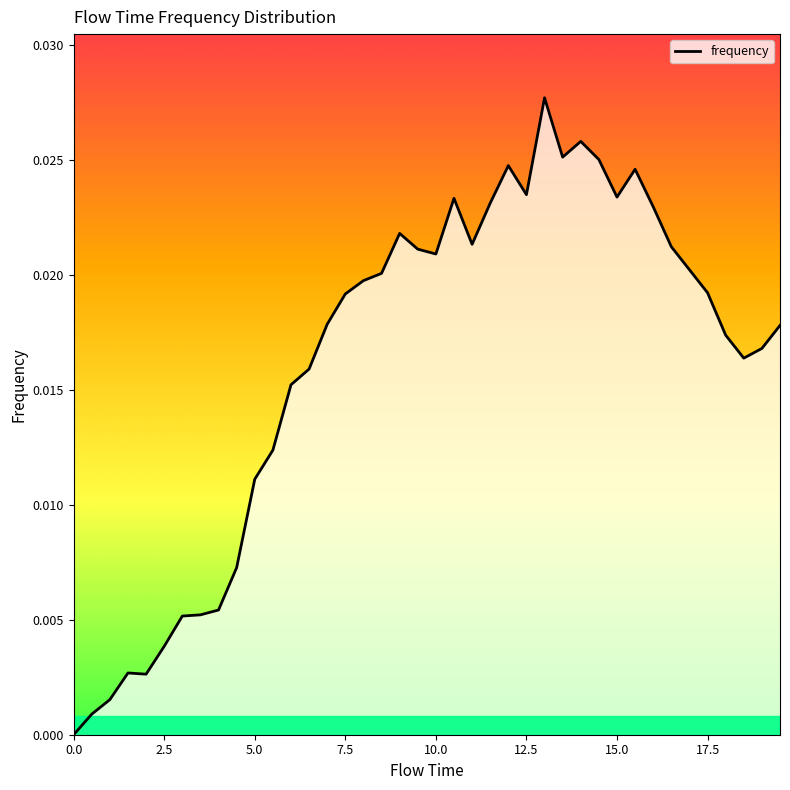

Rank the categories by value from lowest to highest.

0.0, 0.5, 1.0, 2.0, 1.5, 2.5, 3.0, 3.5, 4.0, 4.5, 5.0, 5.5, 6.0, 6.5, 18.5, 19.0, 18.0, 19.5, 7.0, 7.5, 17.5, 8.0, 8.5, 17.0, 10.0, 9.5, 16.5, 11.0, 9.0, 16.0, 11.5, 10.5, 15.0, 12.5, 15.5, 12.0, 14.5, 13.5, 14.0, 13.0